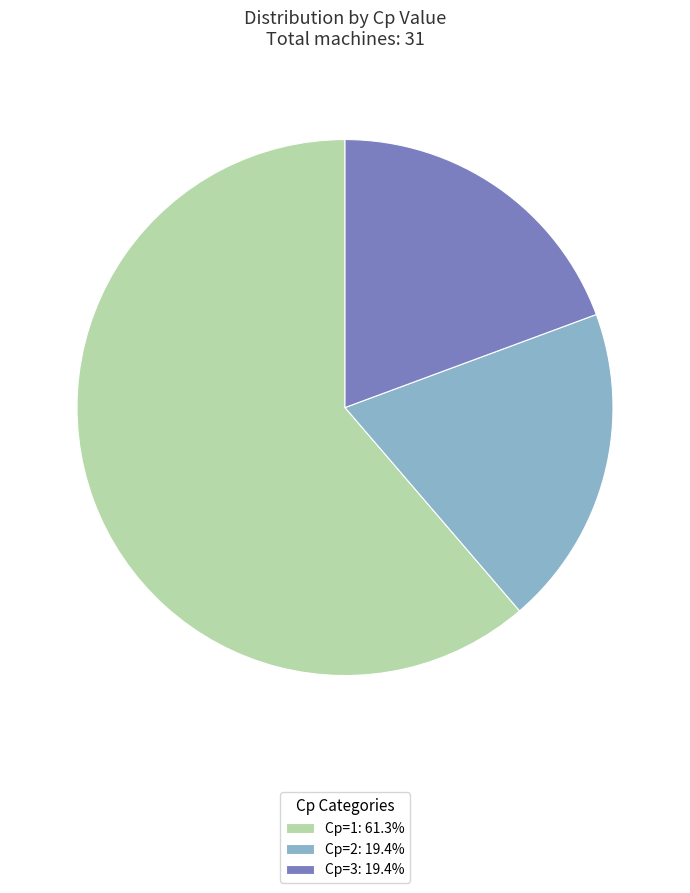

Count the number of slices in the pie.

3